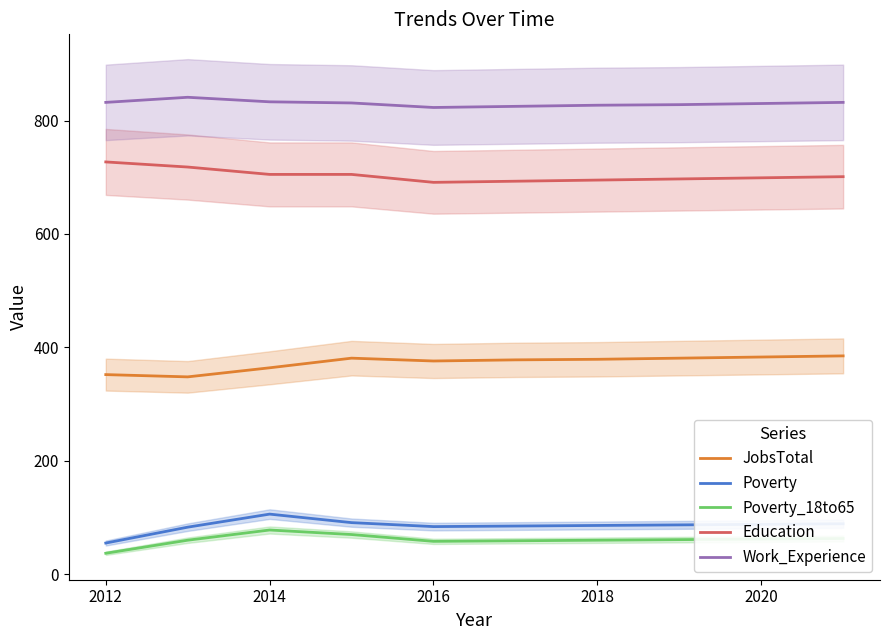

Is it true that Poverty_18to65 equals 62 at 2020?

True